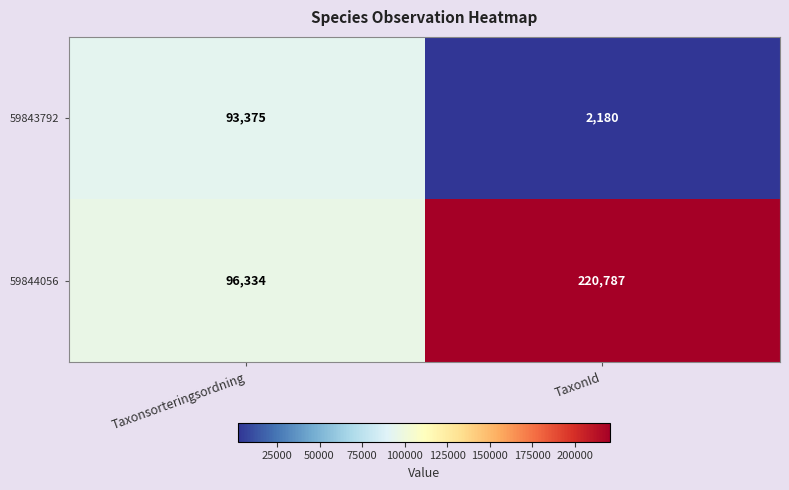

Which category has the lowest value in the 59843792 series?

TaxonId